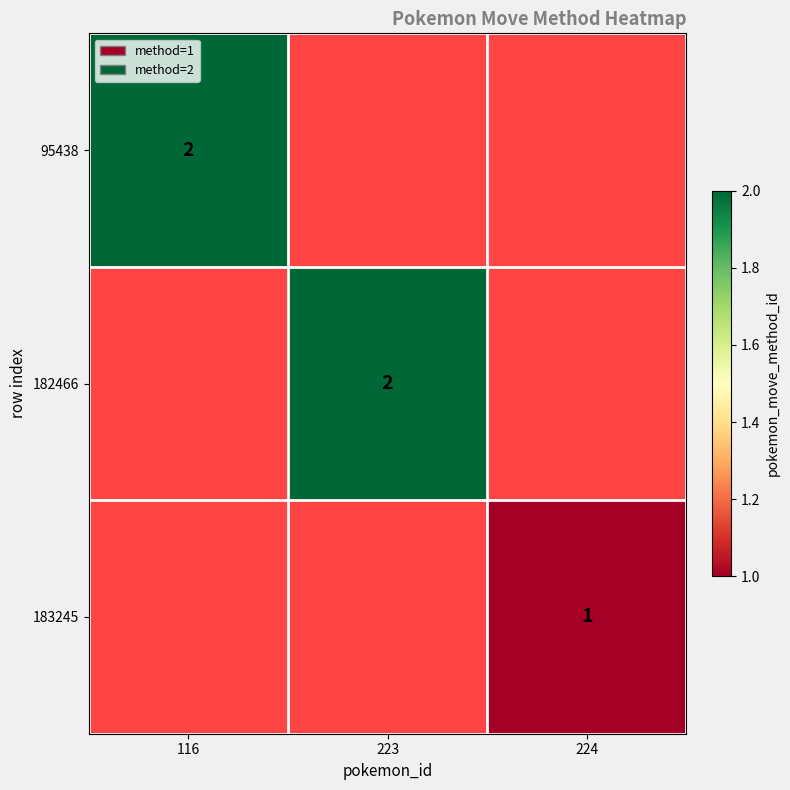

Is the value of 95438 at 223 greater than the value of 183245 at 116?

No